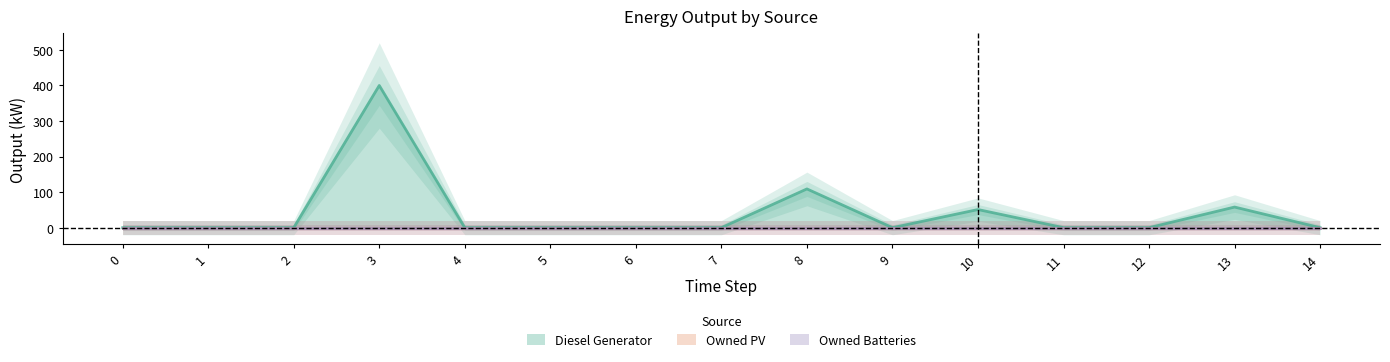

True or false: Owned PV and Owned Batteries cross at least once.

False